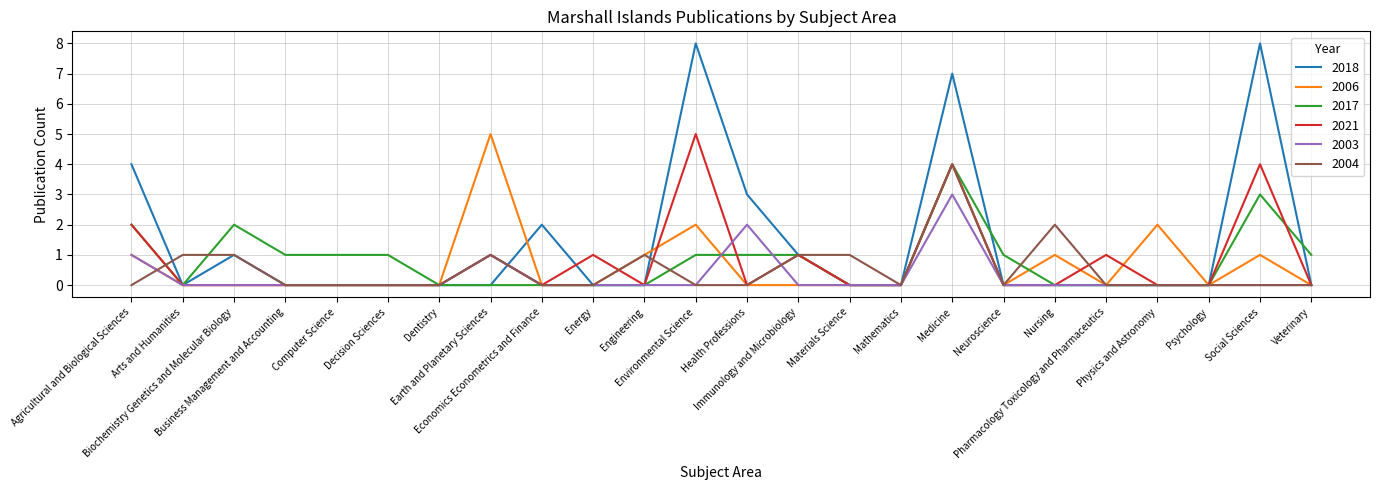

What is the difference between the maximum and minimum values in the 2006 series?

5